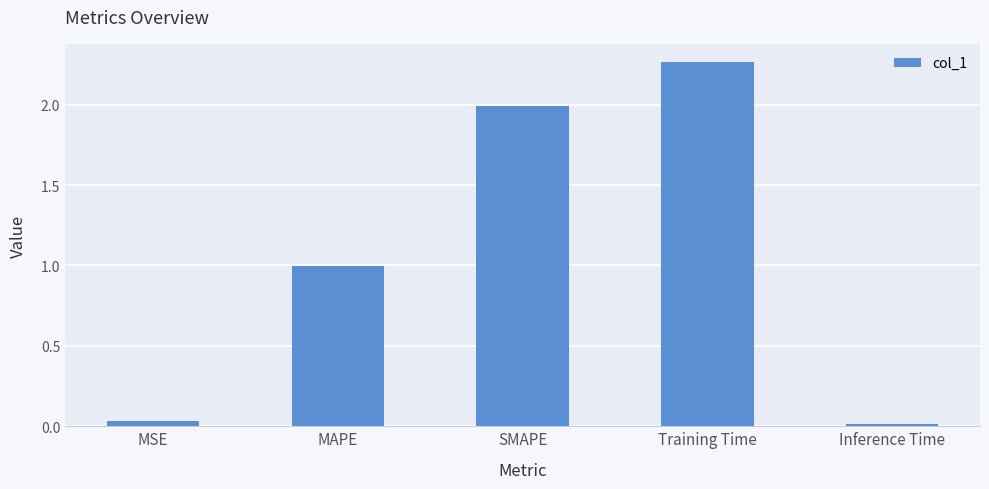

What is the average value?

1.1